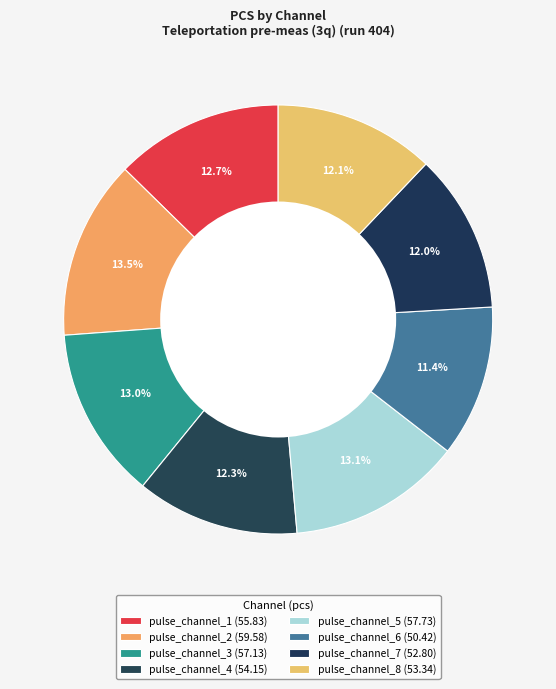

How much of the chart is everything except pulse_channel_3?

87.0%